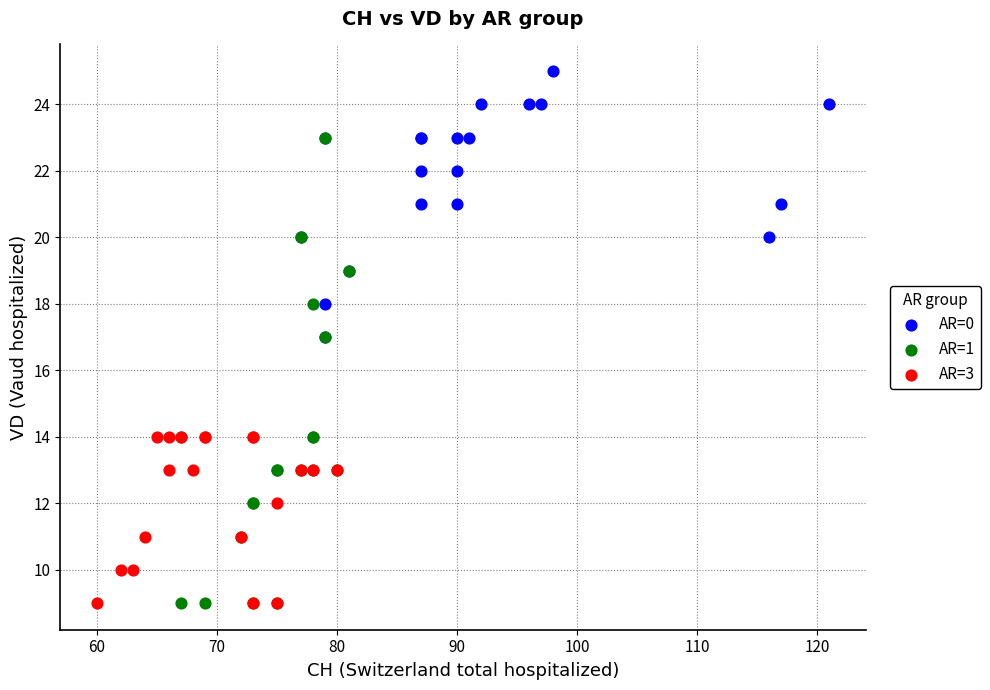

Which series has the widest spread of Y values?

AR=1